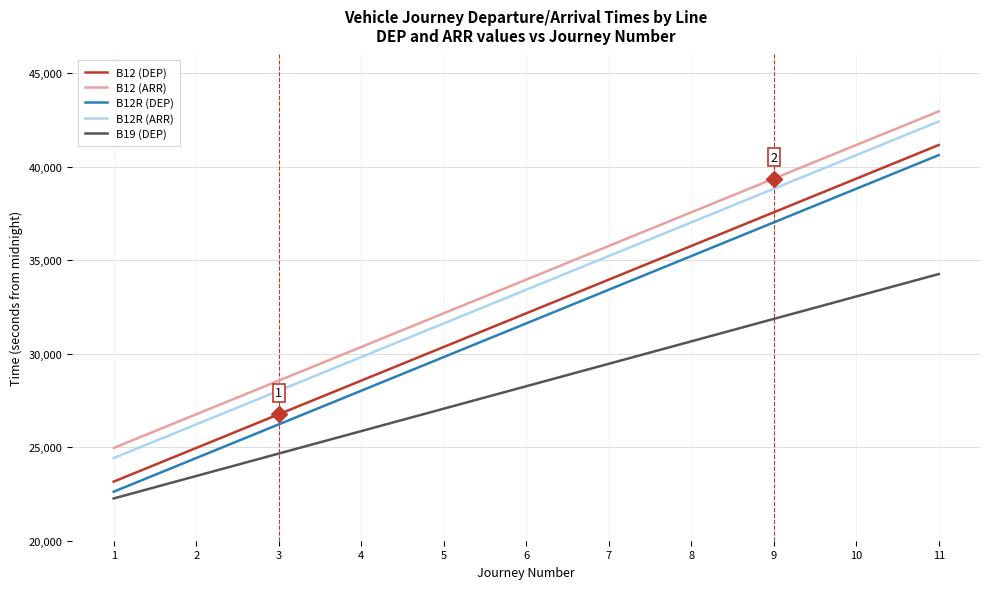

Which category has the lowest value across all series?

1